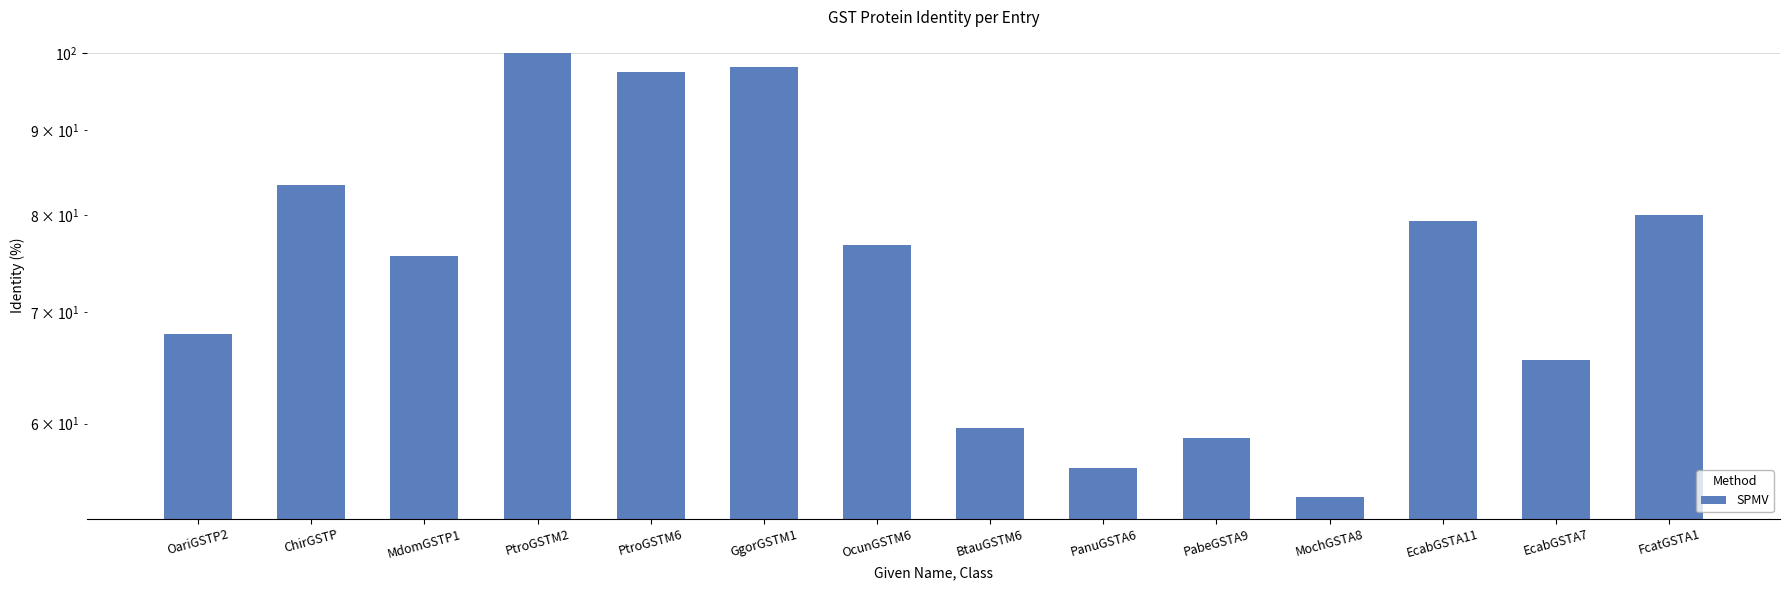

What is the approximate value at OariGSTP2?

67.9